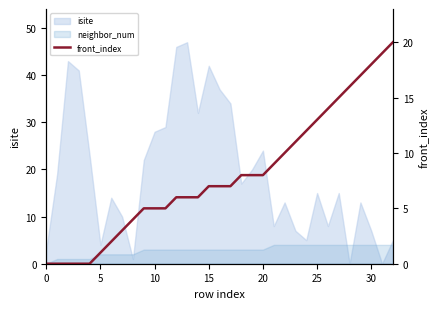

Approximately how many times larger is the value at 15 compared to 22?

0.7